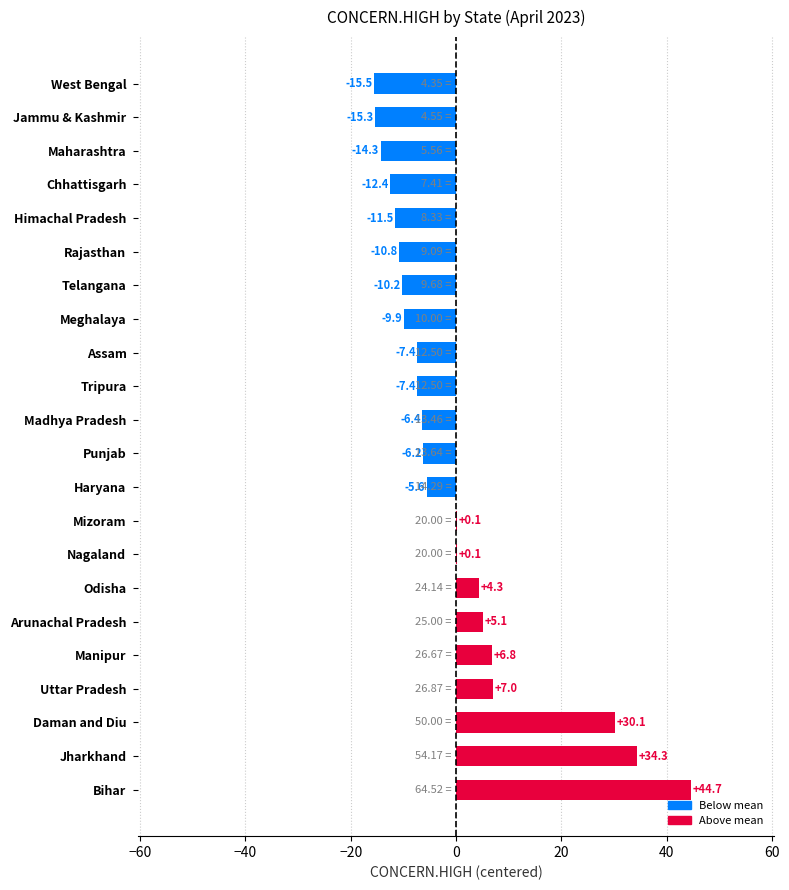

How many data points does each series have?

22